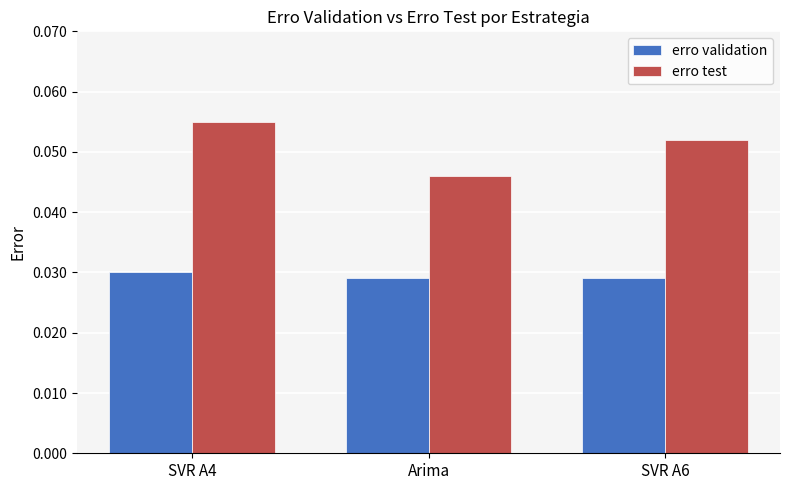

Is the value of erro test at SVR A6 greater than the value of erro validation at SVR A4?

Yes